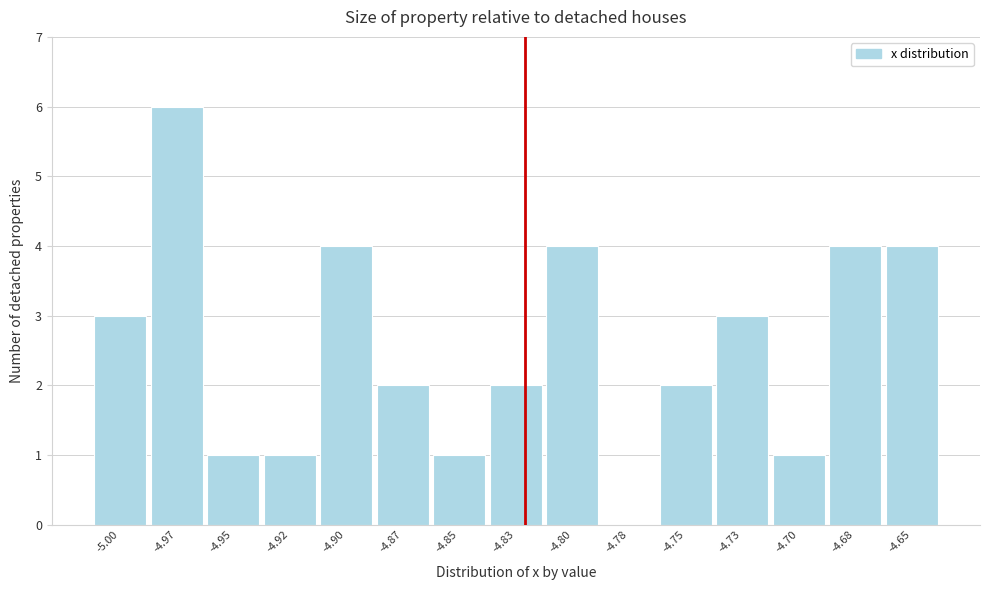

Reading right to left, list all the values displayed in this chart.

-4.65=4	-4.68=4	-4.70=1	-4.73=3	-4.75=2	-4.78=0	-4.80=4	-4.83=2	-4.85=1	-4.87=2	-4.90=4	-4.92=1	-4.95=1	-4.97=6	-5.00=3